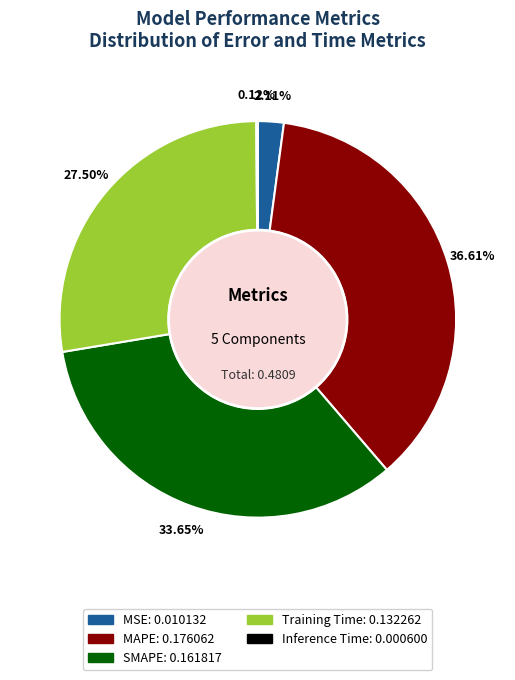

Between MAPE and MSE, which is larger?

MAPE